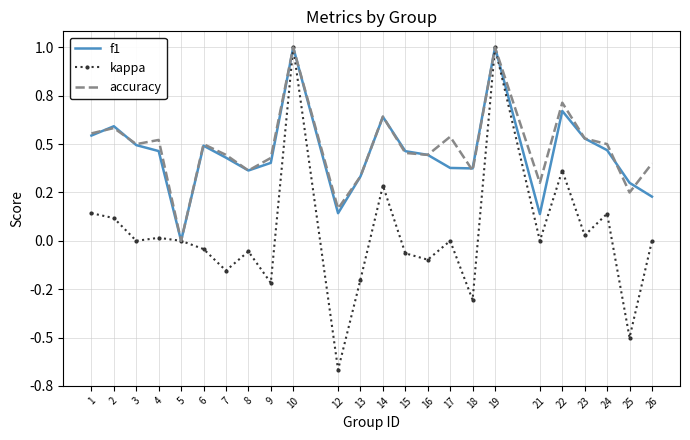

What are all the series names shown in the legend?

f1, kappa, accuracy